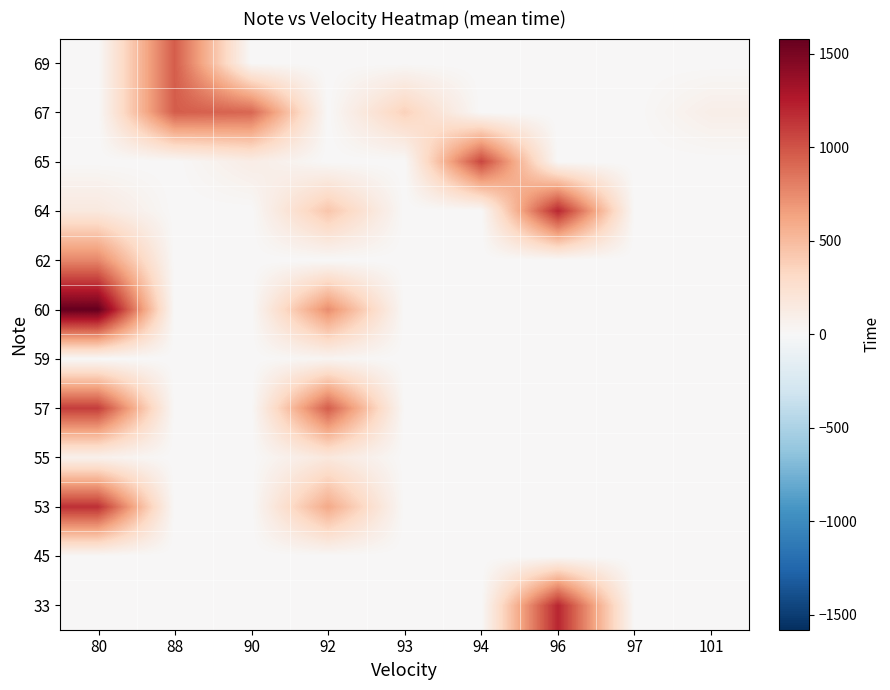

Rank the series by their maximum value, from lowest to highest.

45, 59, 55, 62, 67, 69, 65, 57, 53, 33, 64, 60